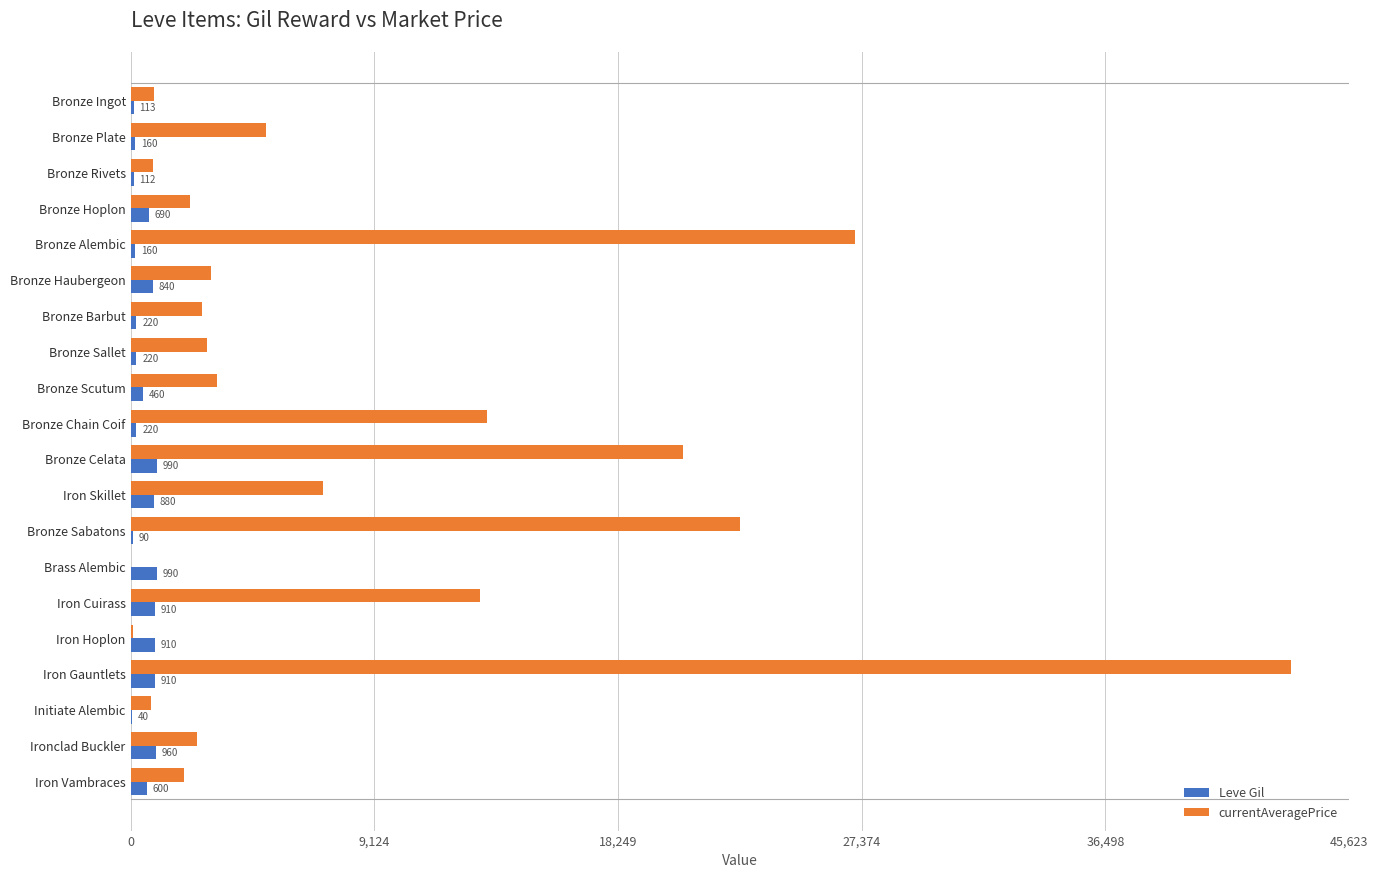

Which series changed the most between Bronze Haubergeon and Iron Cuirass?

currentAveragePrice